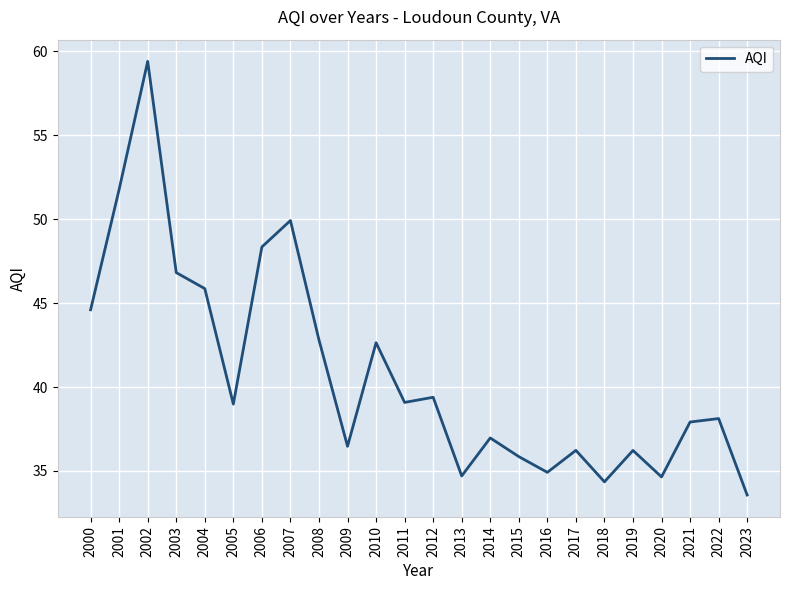

What is the difference between the values at 2019 and 2005?

2.8